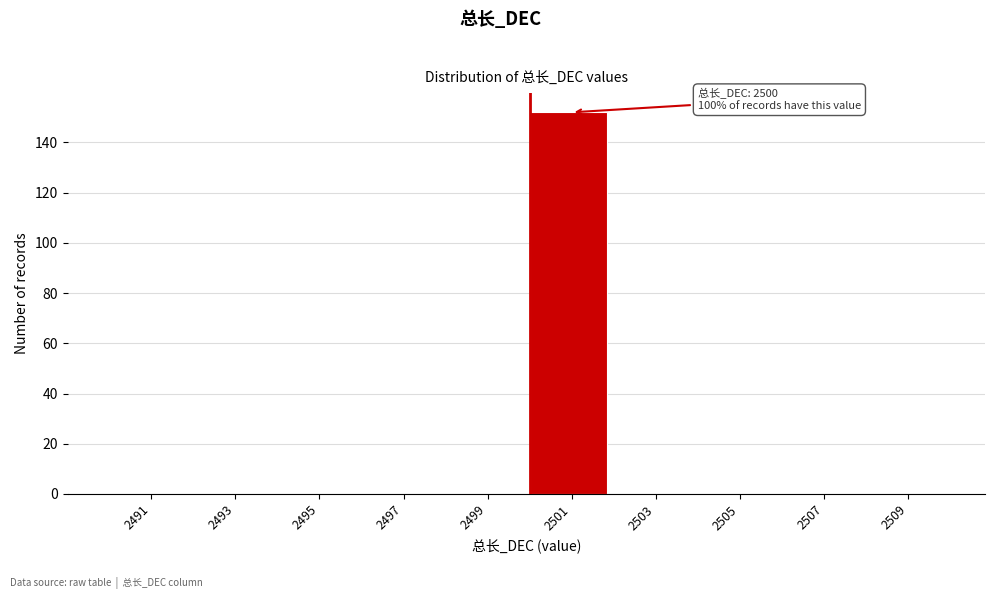

Which range on the x-axis has the tallest bar?

2500 to 2502